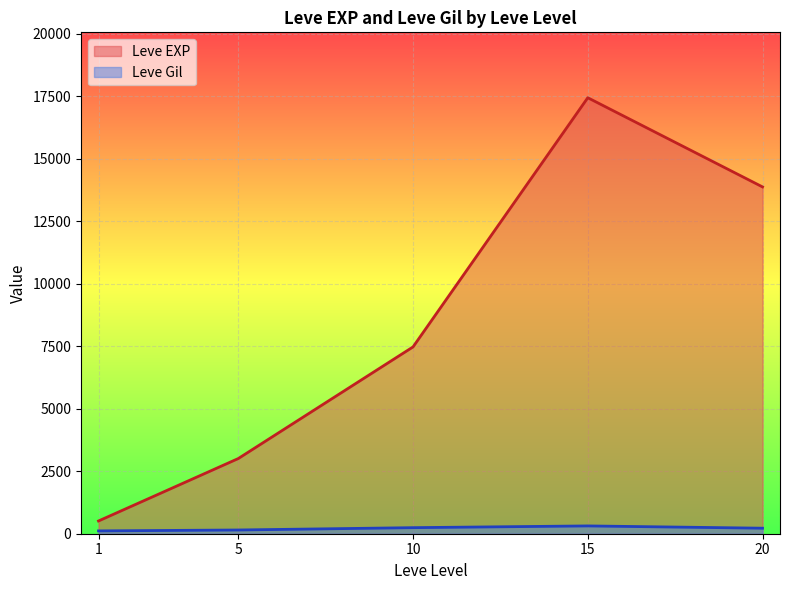

The value of Leve EXP at 5 is 4841. True or false?

False